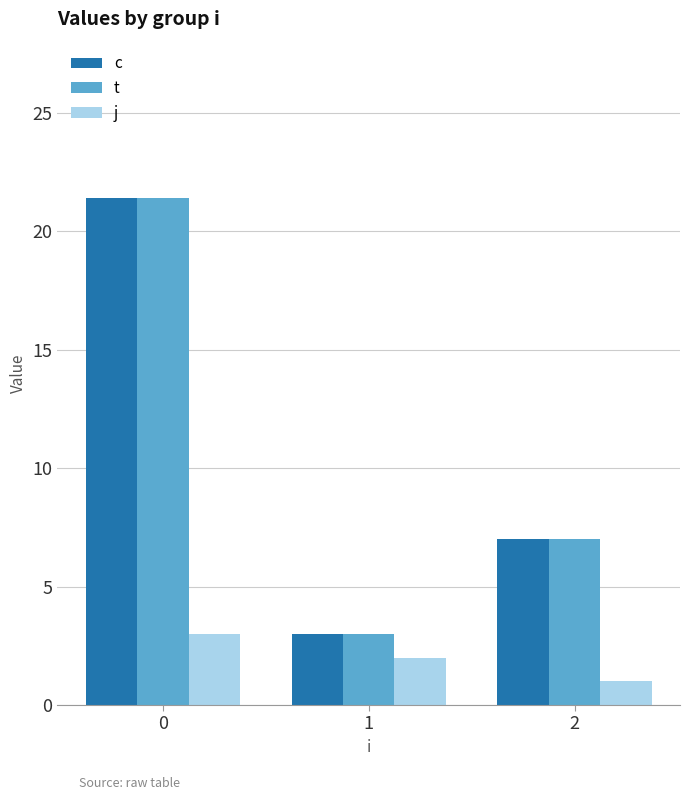

What is the difference between the highest and lowest values at 0?

18.4